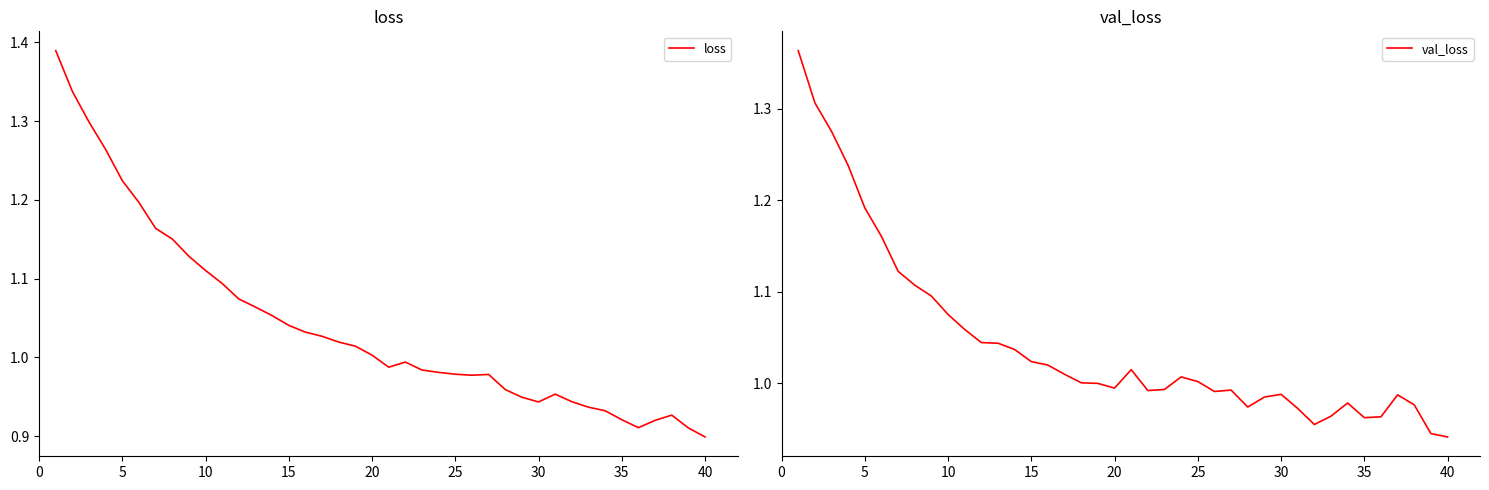

Reading left to right, list all the values displayed in this chart.

loss: 1.4	1.3	1.3	1.3	1.2	1.2	1.2	1.2	1.1	1.1	1.1	1.1	1.1	1.1	1.0	1.0	1.0	1.0	1.0	1.0	1.0	1.0	1.0	1.0	1.0	1.0	1.0	1.0	0.9	0.9	1.0	0.9	0.9	0.9	0.9	0.9	0.9	0.9	0.9	0.9
val_loss: 1.4	1.3	1.3	1.2	1.2	1.2	1.1	1.1	1.1	1.1	1.1	1.0	1.0	1.0	1.0	1.0	1.0	1.0	1.0	1.0	1.0	1.0	1.0	1.0	1.0	1.0	1.0	1.0	1.0	1.0	1.0	1.0	1.0	1.0	1.0	1.0	1.0	1.0	0.9	0.9